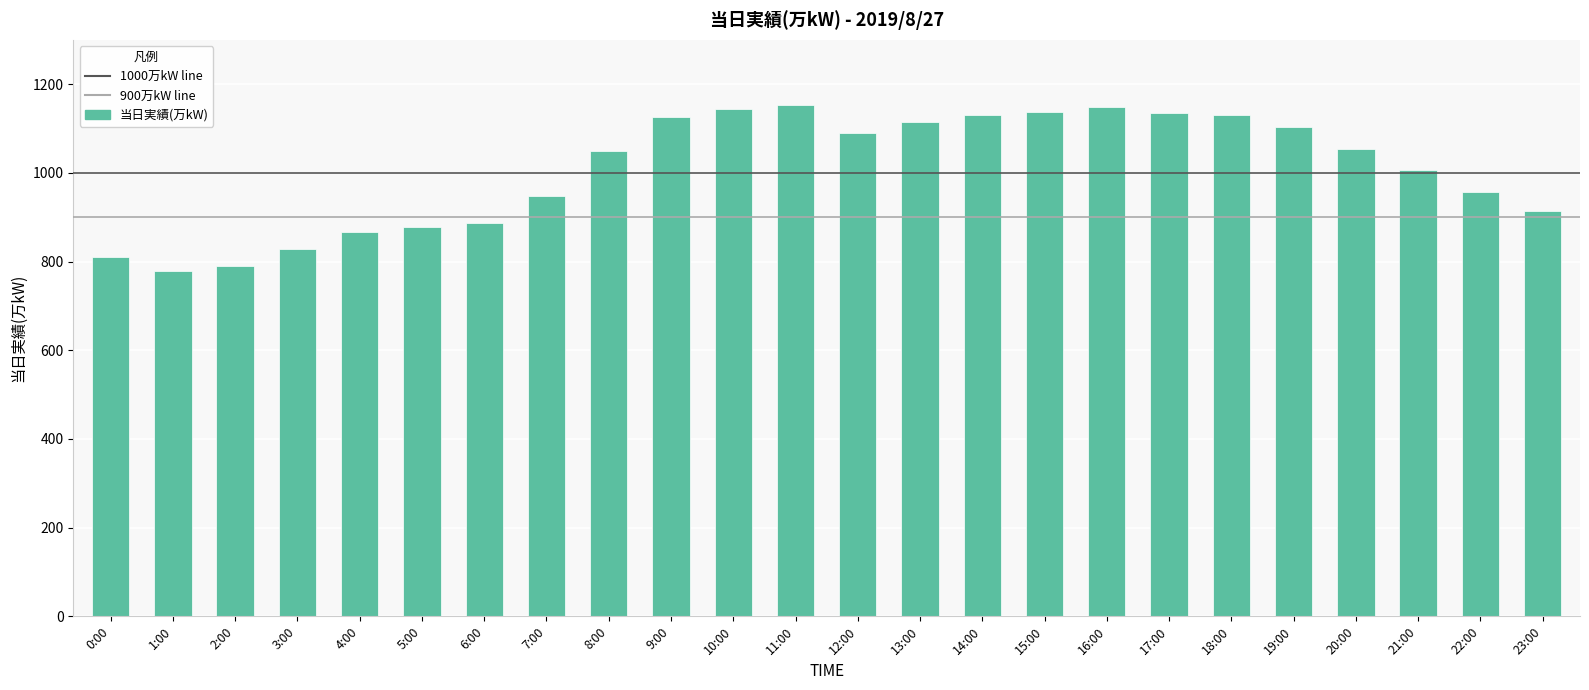

Is it true that the value at 4:00 is 866?

True